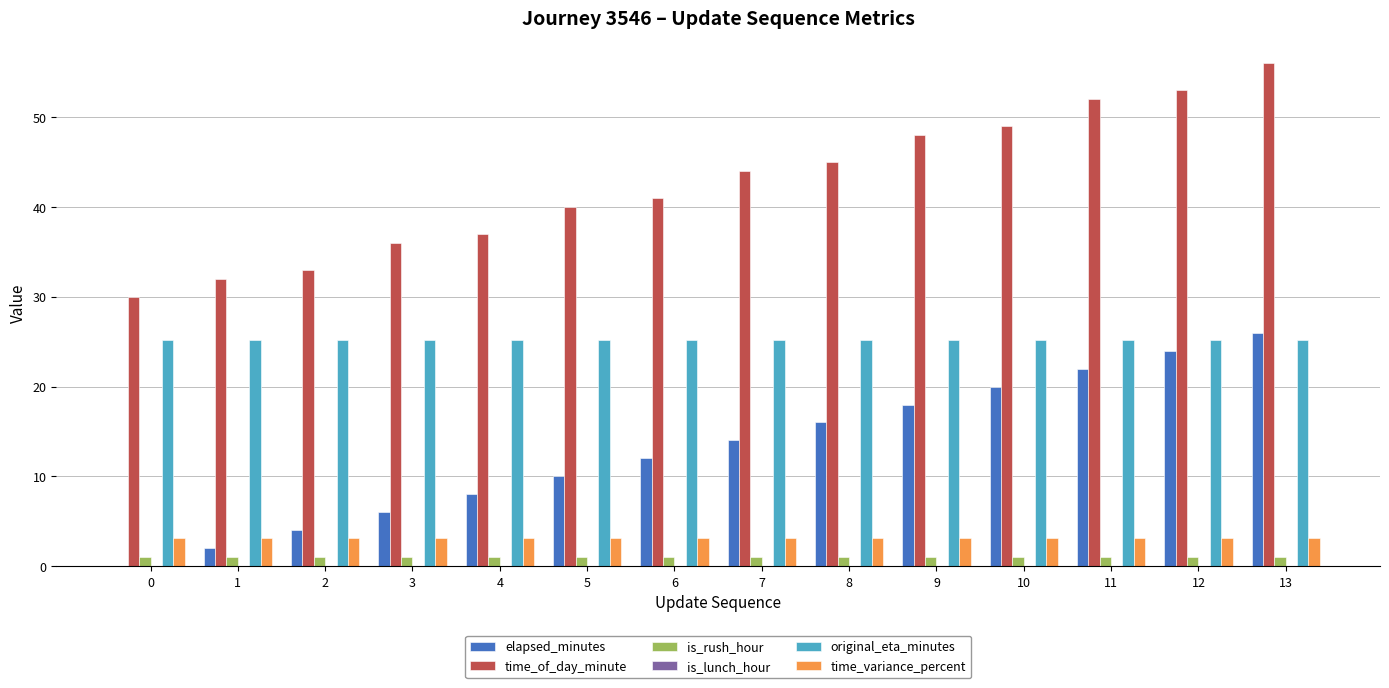

What is the difference between the time_of_day_minute values at 4 and 11?

15.0